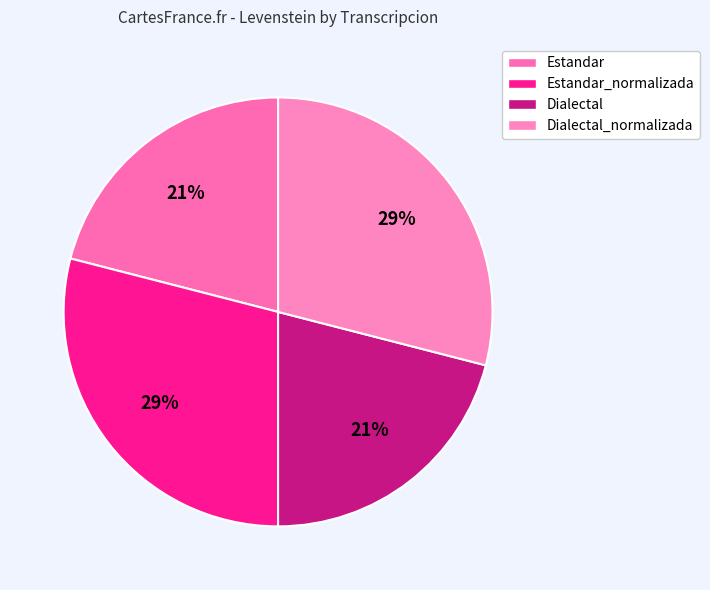

Rank the categories by value from lowest to highest.

Estandar, Dialectal, Estandar_normalizada, Dialectal_normalizada